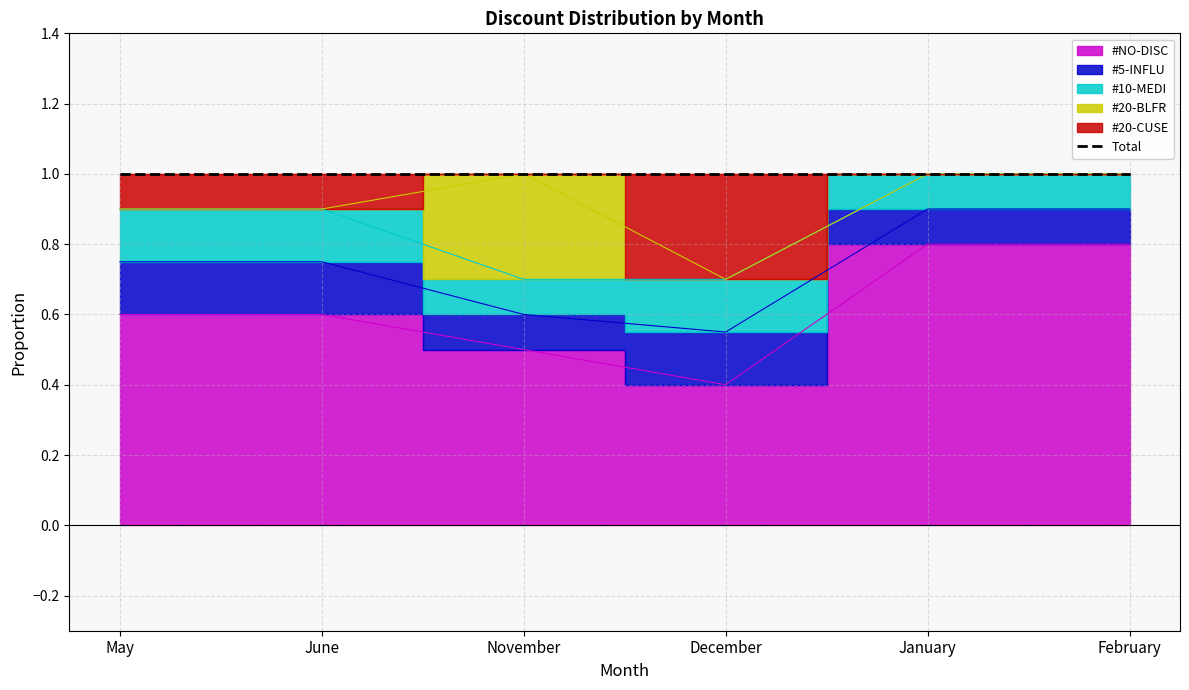

What is the difference between the maximum and minimum values in the #20-BLFR series?

0.3